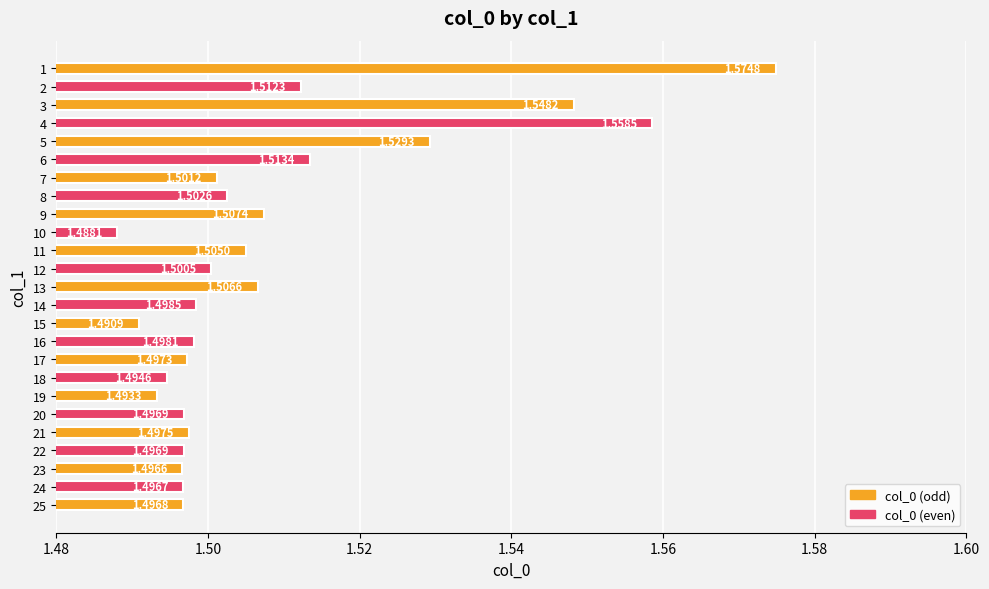

Approximately how many times larger is the value at 21 compared to 15?

1.0